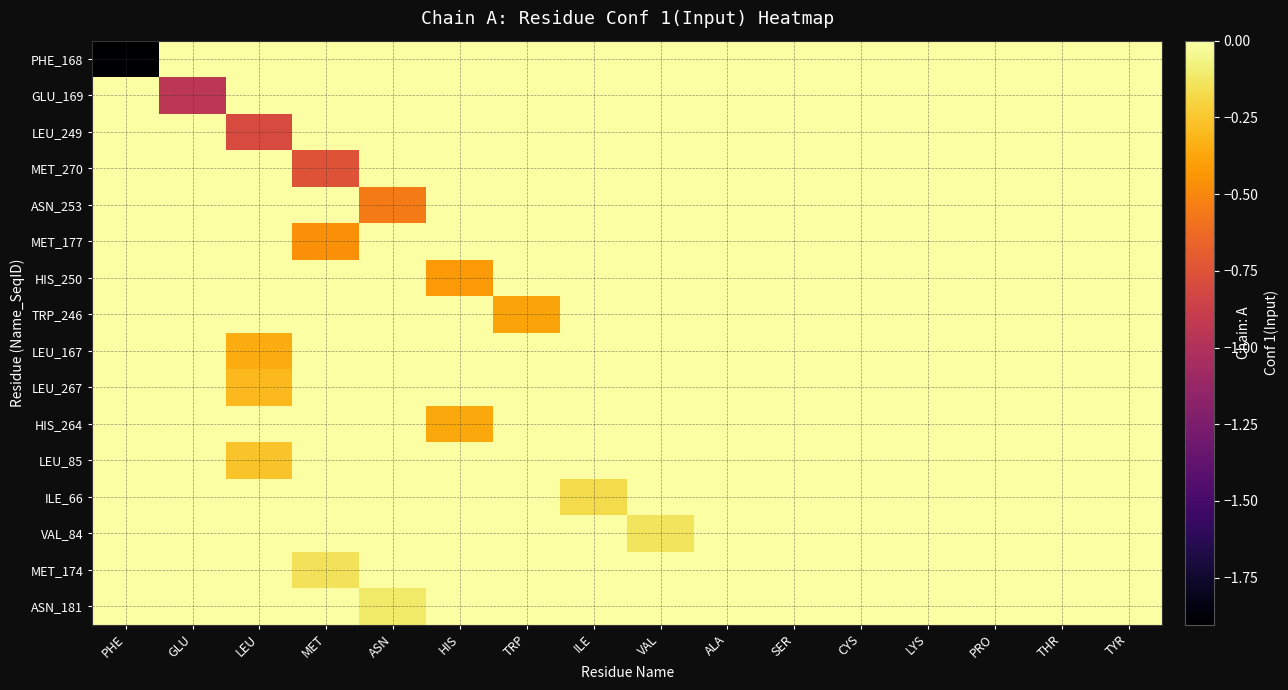

Reading left to right, what are all the values shown in this chart?

PHE_168: PHE=-1.9	GLU=0.0	LEU=0.0	MET=0.0	ASN=0.0	HIS=0.0	TRP=0.0	ILE=0.0	VAL=0.0	ALA=0.0	SER=0.0	CYS=0.0	LYS=0.0	PRO=0.0	THR=0.0	TYR=0.0
GLU_169: PHE=0.0	GLU=-0.9	LEU=0.0	MET=0.0	ASN=0.0	HIS=0.0	TRP=0.0	ILE=0.0	VAL=0.0	ALA=0.0	SER=0.0	CYS=0.0	LYS=0.0	PRO=0.0	THR=0.0	TYR=0.0
LEU_249: PHE=0.0	GLU=0.0	LEU=-0.8	MET=0.0	ASN=0.0	HIS=0.0	TRP=0.0	ILE=0.0	VAL=0.0	ALA=0.0	SER=0.0	CYS=0.0	LYS=0.0	PRO=0.0	THR=0.0	TYR=0.0
MET_270: PHE=0.0	GLU=0.0	LEU=0.0	MET=-0.7	ASN=0.0	HIS=0.0	TRP=0.0	ILE=0.0	VAL=0.0	ALA=0.0	SER=0.0	CYS=0.0	LYS=0.0	PRO=0.0	THR=0.0	TYR=0.0
ASN_253: PHE=0.0	GLU=0.0	LEU=0.0	MET=0.0	ASN=-0.6	HIS=0.0	TRP=0.0	ILE=0.0	VAL=0.0	ALA=0.0	SER=0.0	CYS=0.0	LYS=0.0	PRO=0.0	THR=0.0	TYR=0.0
MET_177: PHE=0.0	GLU=0.0	LEU=0.0	MET=-0.5	ASN=0.0	HIS=0.0	TRP=0.0	ILE=0.0	VAL=0.0	ALA=0.0	SER=0.0	CYS=0.0	LYS=0.0	PRO=0.0	THR=0.0	TYR=0.0
HIS_250: PHE=0.0	GLU=0.0	LEU=0.0	MET=0.0	ASN=0.0	HIS=-0.4	TRP=0.0	ILE=0.0	VAL=0.0	ALA=0.0	SER=0.0	CYS=0.0	LYS=0.0	PRO=0.0	THR=0.0	TYR=0.0
TRP_246: PHE=0.0	GLU=0.0	LEU=0.0	MET=0.0	ASN=0.0	HIS=0.0	TRP=-0.4	ILE=0.0	VAL=0.0	ALA=0.0	SER=0.0	CYS=0.0	LYS=0.0	PRO=0.0	THR=0.0	TYR=0.0
LEU_167: PHE=0.0	GLU=0.0	LEU=-0.4	MET=0.0	ASN=0.0	HIS=0.0	TRP=0.0	ILE=0.0	VAL=0.0	ALA=0.0	SER=0.0	CYS=0.0	LYS=0.0	PRO=0.0	THR=0.0	TYR=0.0
LEU_267: PHE=0.0	GLU=0.0	LEU=-0.3	MET=0.0	ASN=0.0	HIS=0.0	TRP=0.0	ILE=0.0	VAL=0.0	ALA=0.0	SER=0.0	CYS=0.0	LYS=0.0	PRO=0.0	THR=0.0	TYR=0.0
HIS_264: PHE=0.0	GLU=0.0	LEU=0.0	MET=0.0	ASN=0.0	HIS=-0.4	TRP=0.0	ILE=0.0	VAL=0.0	ALA=0.0	SER=0.0	CYS=0.0	LYS=0.0	PRO=0.0	THR=0.0	TYR=0.0
LEU_85: PHE=0.0	GLU=0.0	LEU=-0.3	MET=0.0	ASN=0.0	HIS=0.0	TRP=0.0	ILE=0.0	VAL=0.0	ALA=0.0	SER=0.0	CYS=0.0	LYS=0.0	PRO=0.0	THR=0.0	TYR=0.0
ILE_66: PHE=0.0	GLU=0.0	LEU=0.0	MET=0.0	ASN=0.0	HIS=0.0	TRP=0.0	ILE=-0.2	VAL=0.0	ALA=0.0	SER=0.0	CYS=0.0	LYS=0.0	PRO=0.0	THR=0.0	TYR=0.0
VAL_84: PHE=0.0	GLU=0.0	LEU=0.0	MET=0.0	ASN=0.0	HIS=0.0	TRP=0.0	ILE=0.0	VAL=-0.1	ALA=0.0	SER=0.0	CYS=0.0	LYS=0.0	PRO=0.0	THR=0.0	TYR=0.0
MET_174: PHE=0.0	GLU=0.0	LEU=0.0	MET=-0.1	ASN=0.0	HIS=0.0	TRP=0.0	ILE=0.0	VAL=0.0	ALA=0.0	SER=0.0	CYS=0.0	LYS=0.0	PRO=0.0	THR=0.0	TYR=0.0
ASN_181: PHE=0.0	GLU=0.0	LEU=0.0	MET=0.0	ASN=-0.1	HIS=0.0	TRP=0.0	ILE=0.0	VAL=0.0	ALA=0.0	SER=0.0	CYS=0.0	LYS=0.0	PRO=0.0	THR=0.0	TYR=0.0